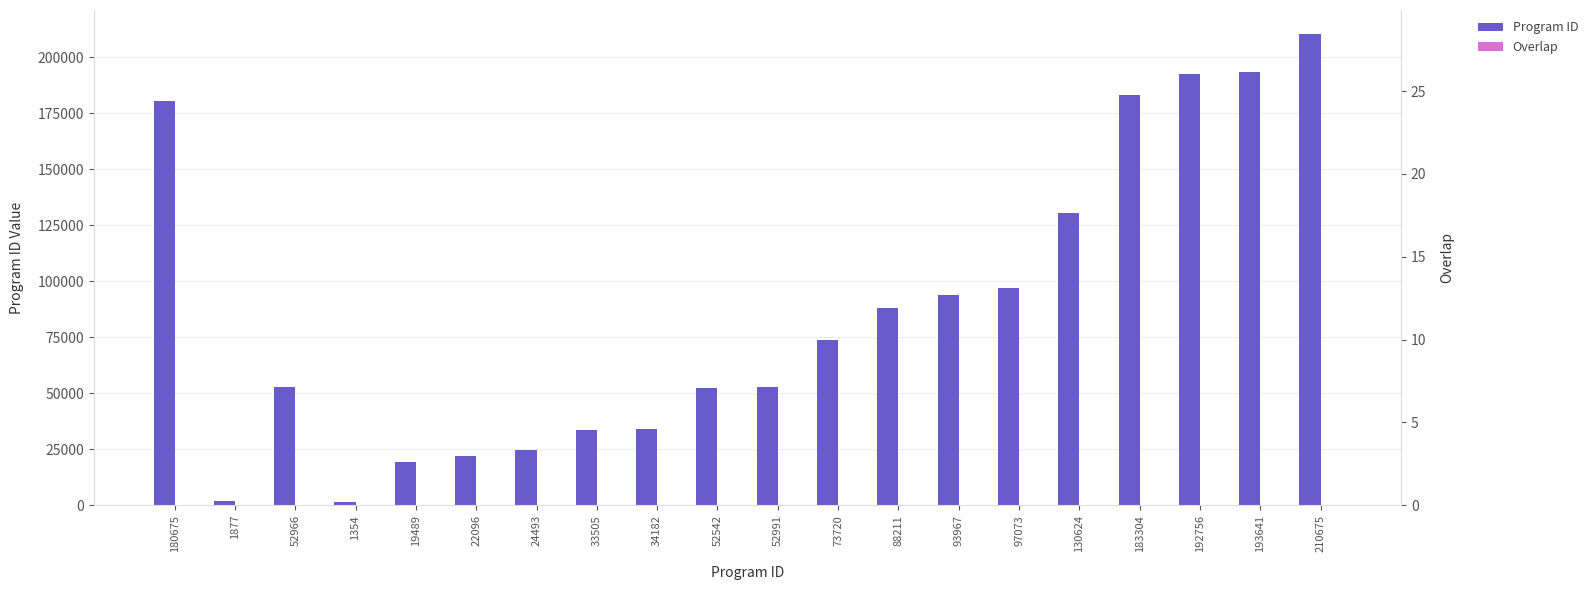

Which series has the largest range (max minus min)?

Program ID